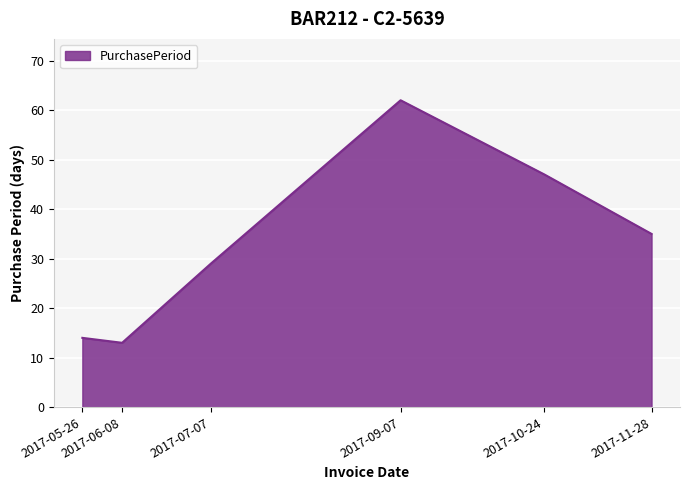

At which label is the value closest to 37?

2017-11-28